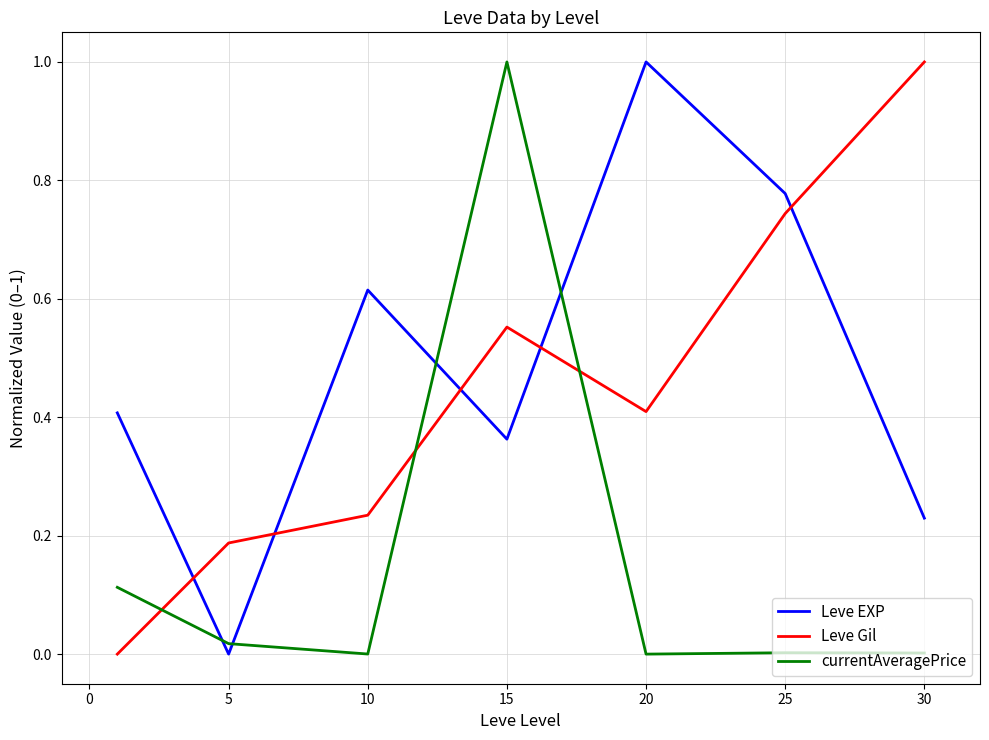

What is the difference between the maximum and minimum values in the Leve EXP series?

1.0